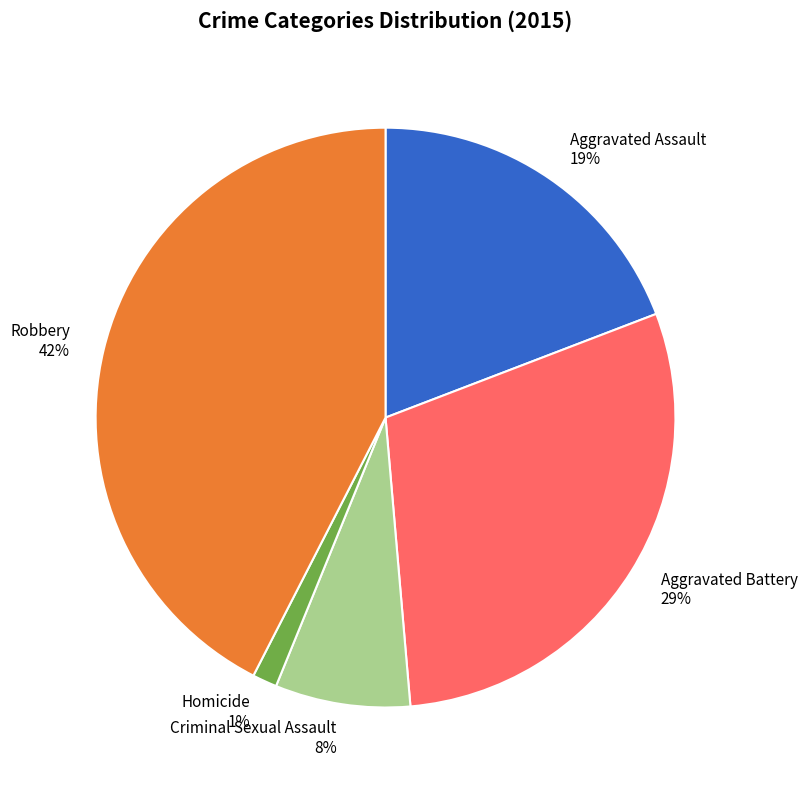

To the nearest percent, what is the difference between the Aggravated Battery and Homicide slice percentages?

28%